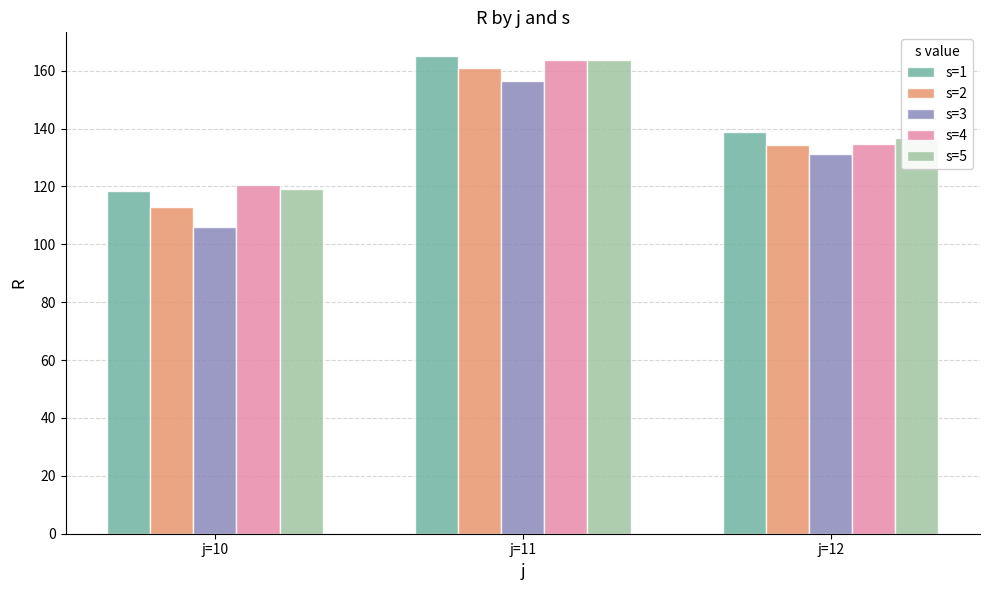

Is the value of s=5 at j=11 greater than the value of s=2 at j=12?

Yes